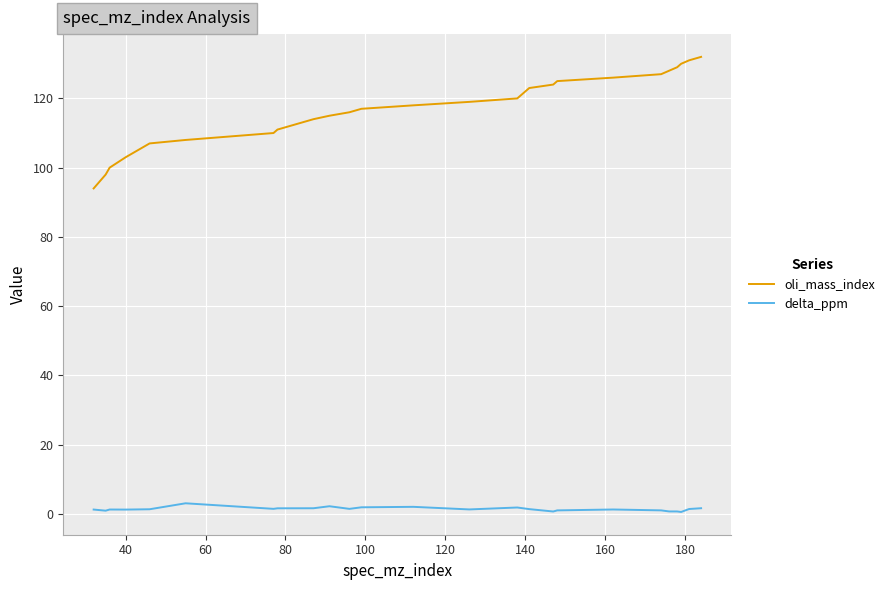

In delta_ppm, how many points are higher than both neighbors (excluding endpoints)?

6